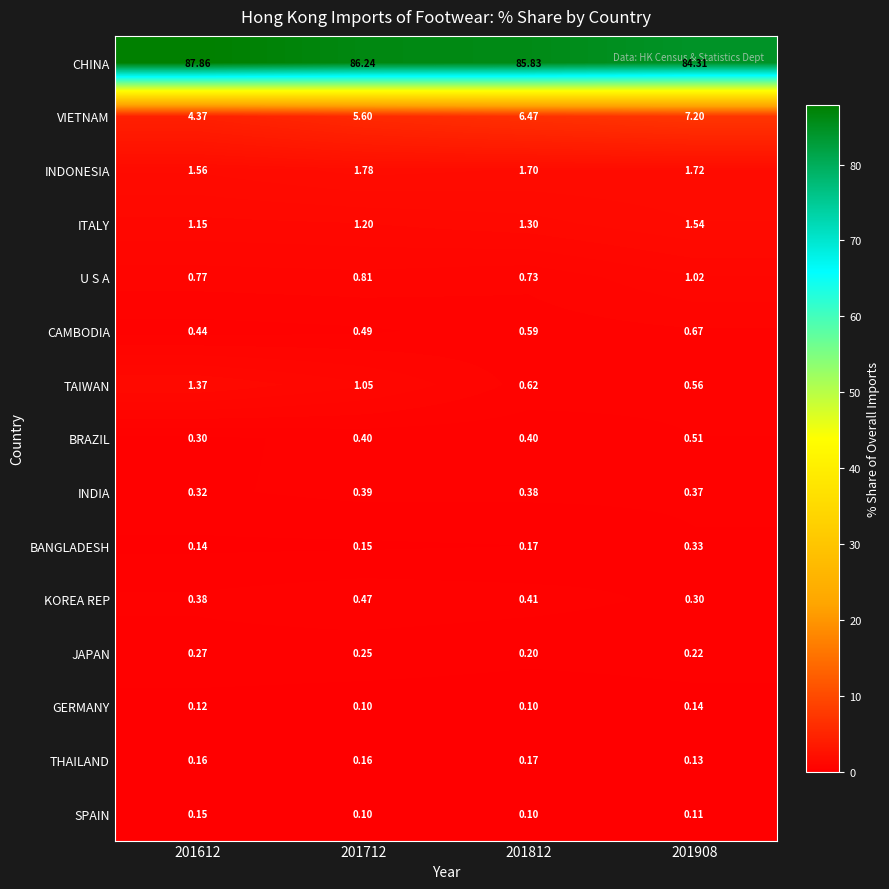

What is the spread (max minus min) of values at 201612?

87.7